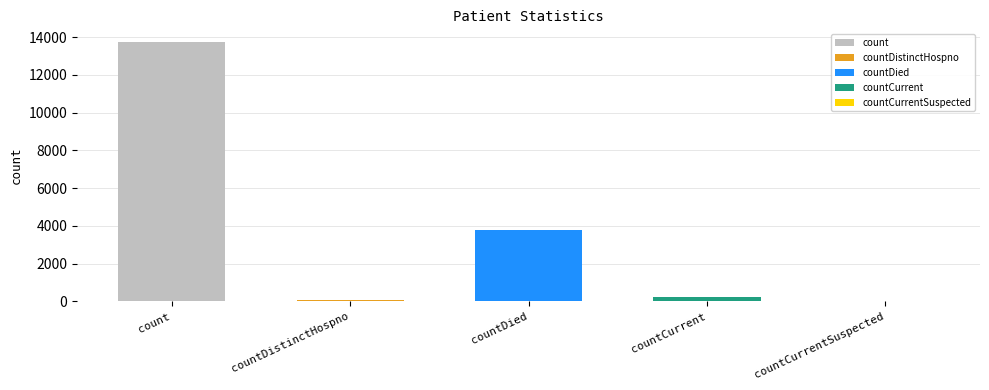

Between count and countCurrentSuspected, which is larger?

count